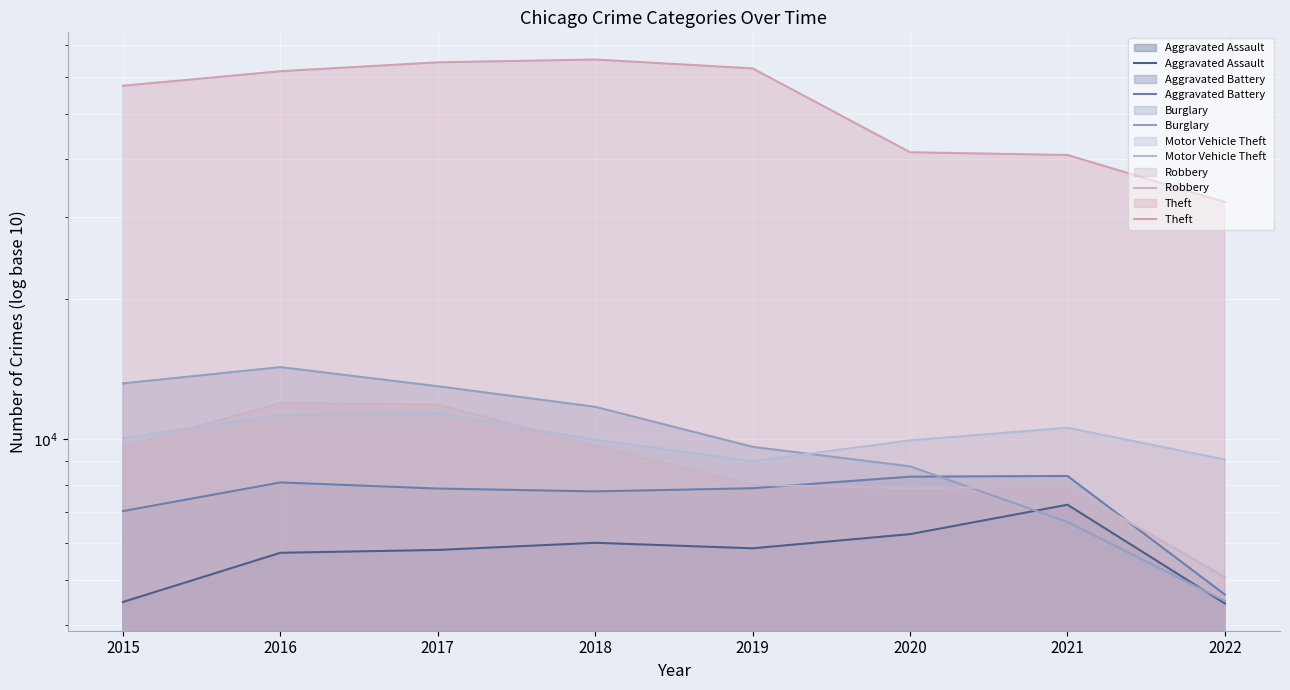

True or false: Motor Vehicle Theft  and Theft  cross at least once.

False